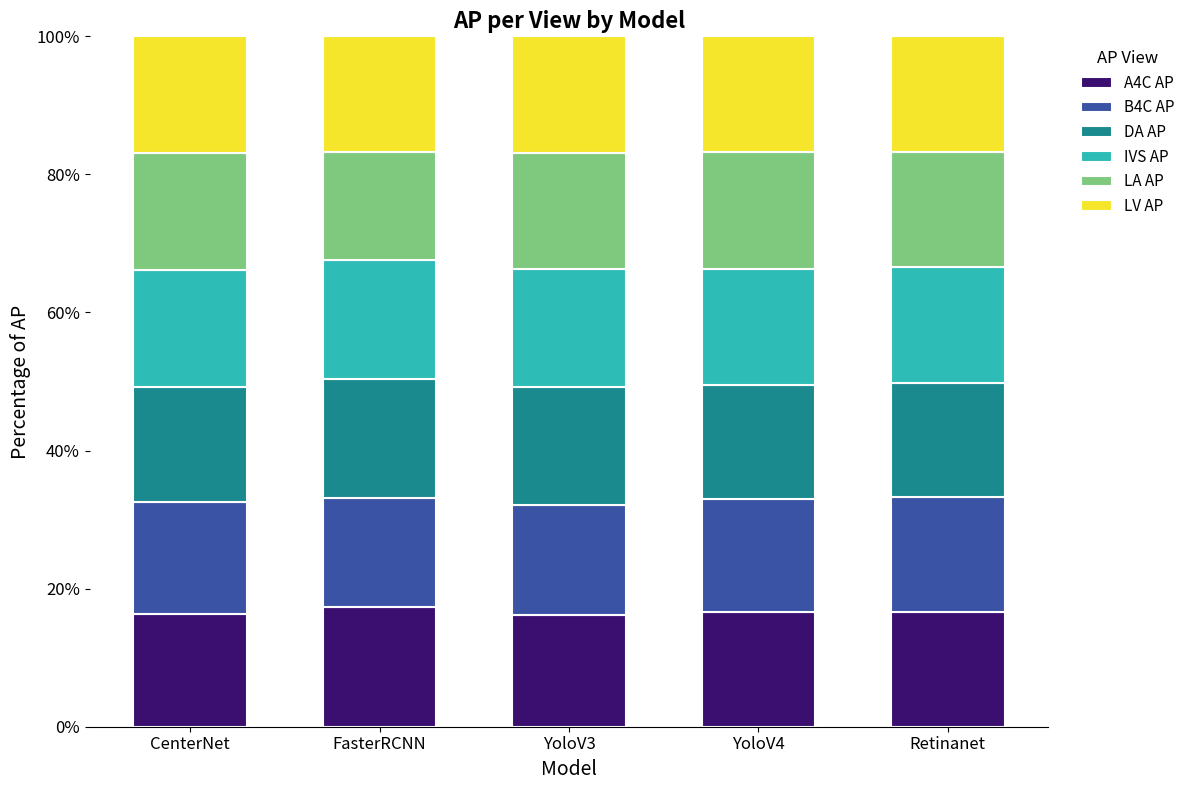

What are all the series names shown in the legend?

A4C AP, B4C AP, DA AP, IVS AP, LA AP, LV AP